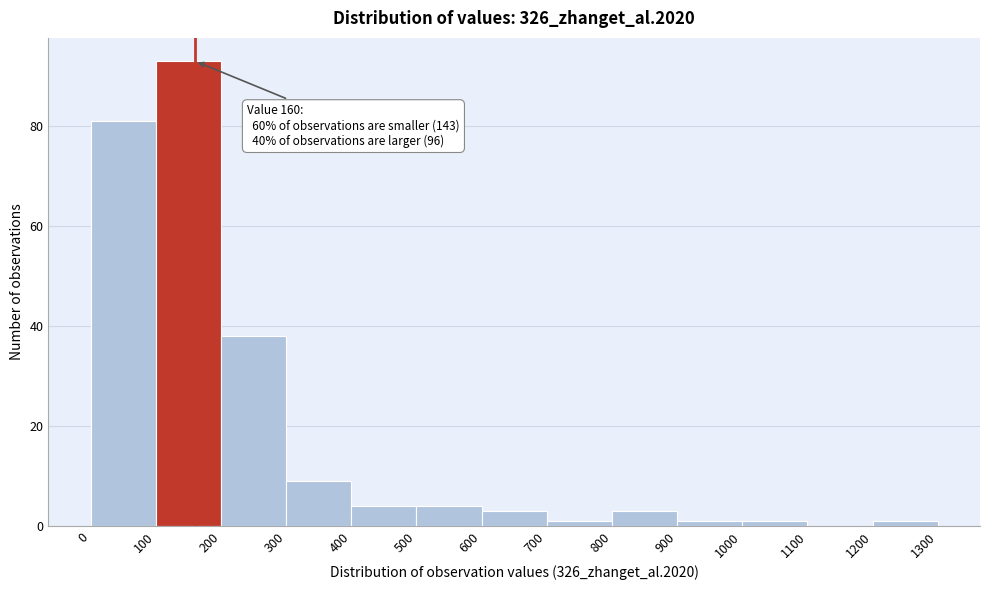

Which range on the x-axis has the tallest bar?

100 to 200